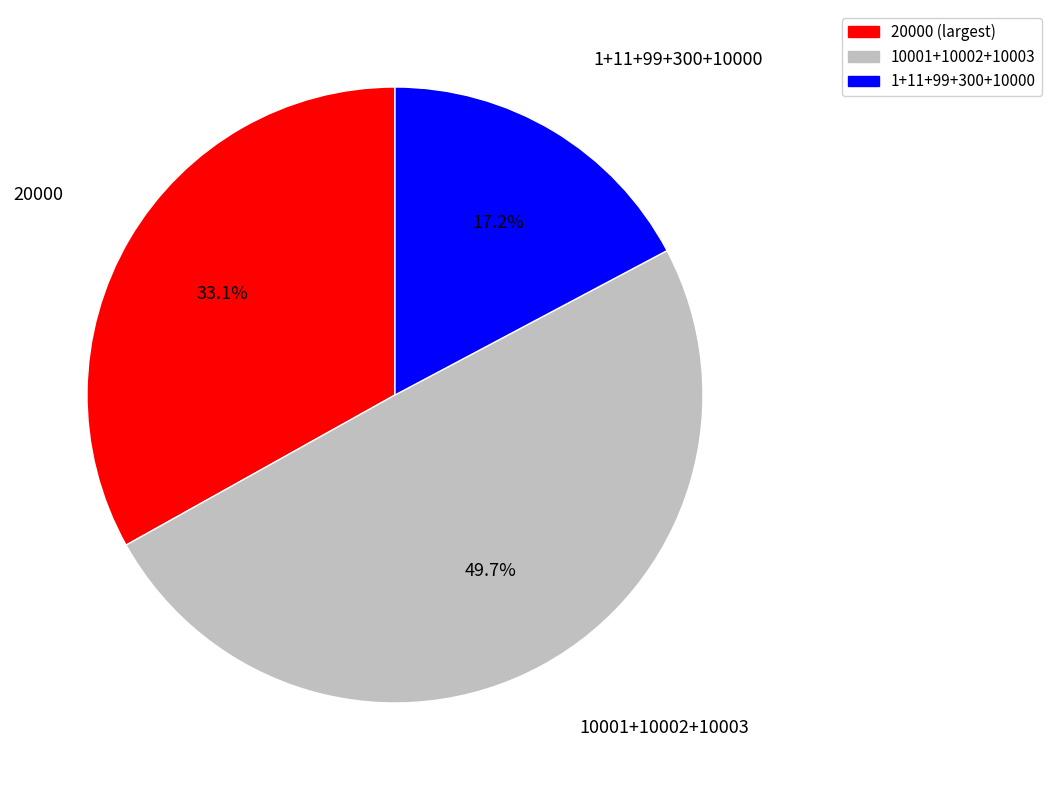

Which slice is the smallest?

1+11+99+300+10000